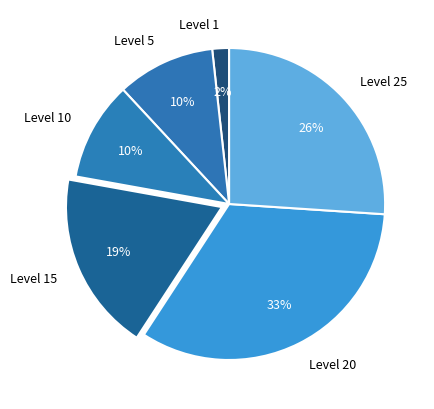

True or false: Level 25 accounts for 41% of the total.

False